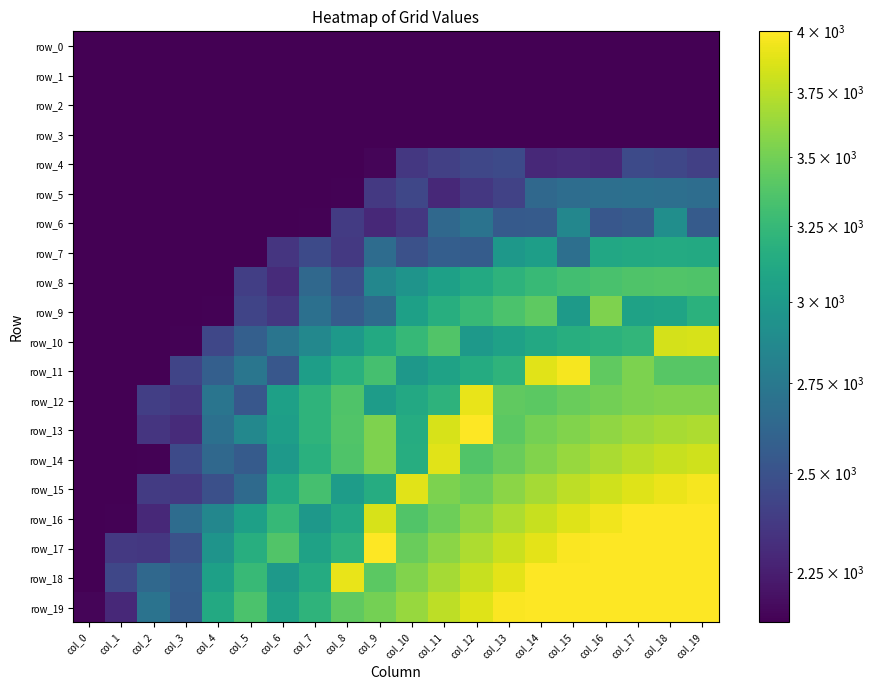

At which label does row_0 reach its minimum?

col_0